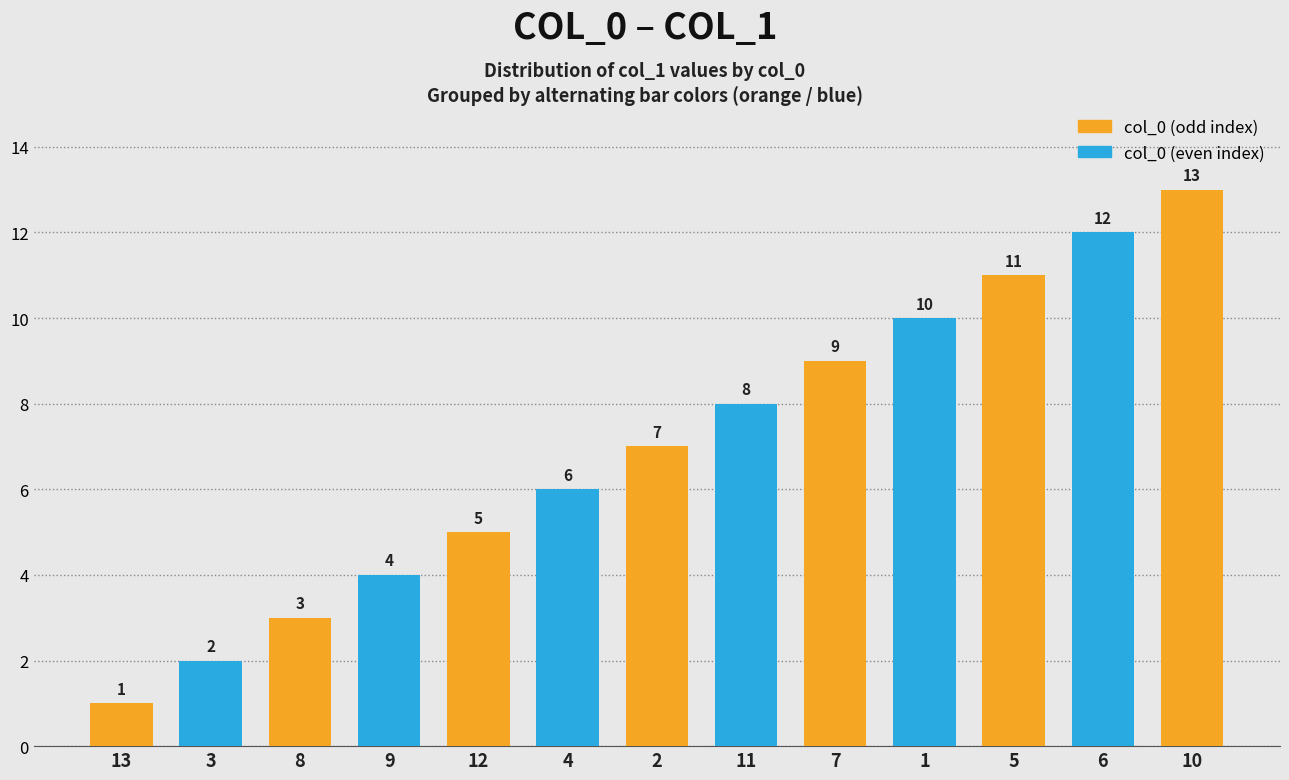

The chart shows a value of 3 at 8. True or false?

True